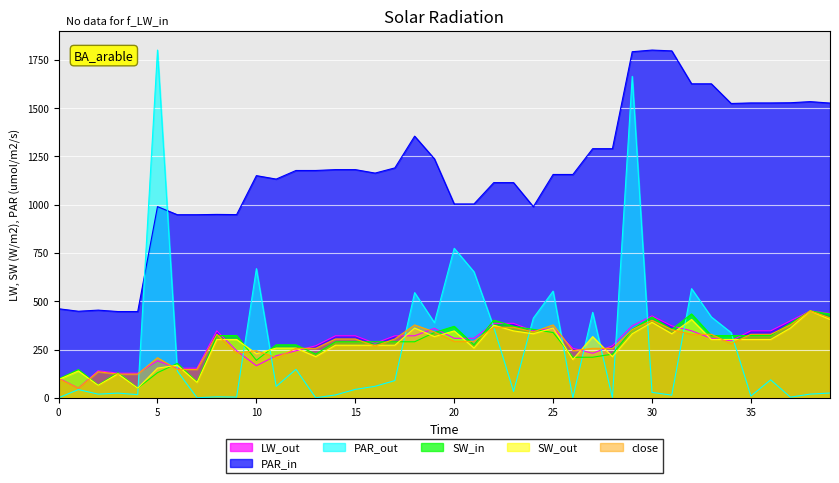

True or false: open and low intersect in this chart.

True